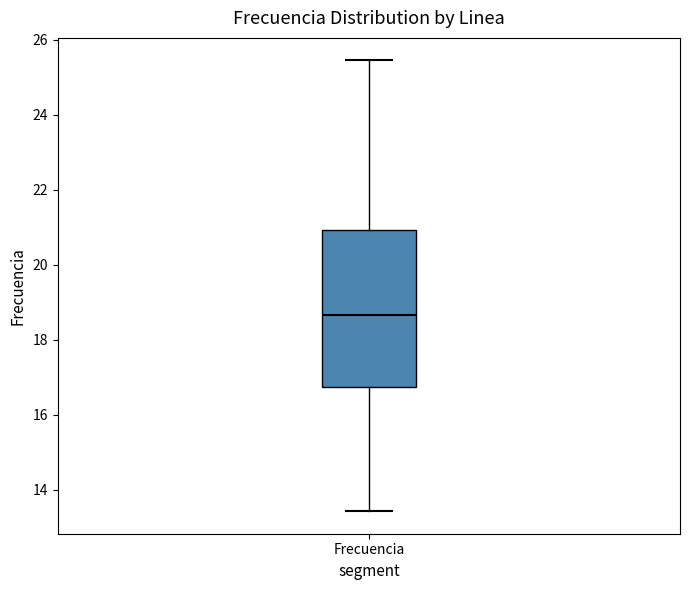

Where does the lower whisker of the box for Frecuencia end on the y-axis? The values are not printed on the chart, so give them approximately, as read against the axis.

13.4